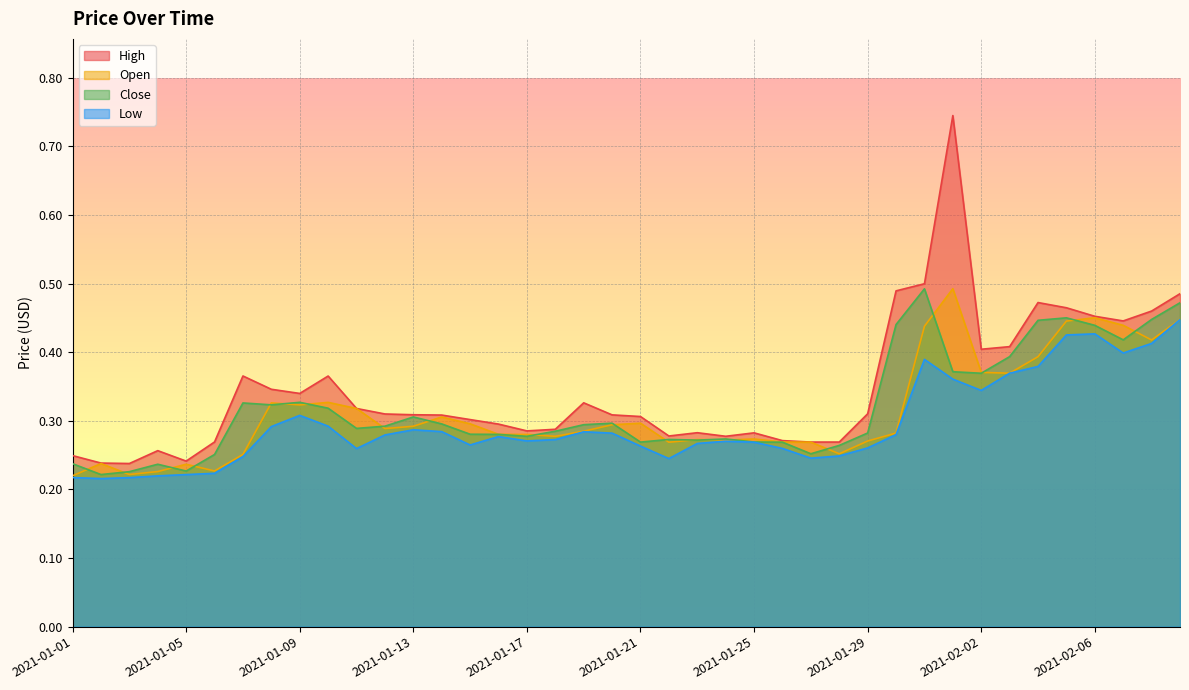

How many lines are shown in the chart?

4